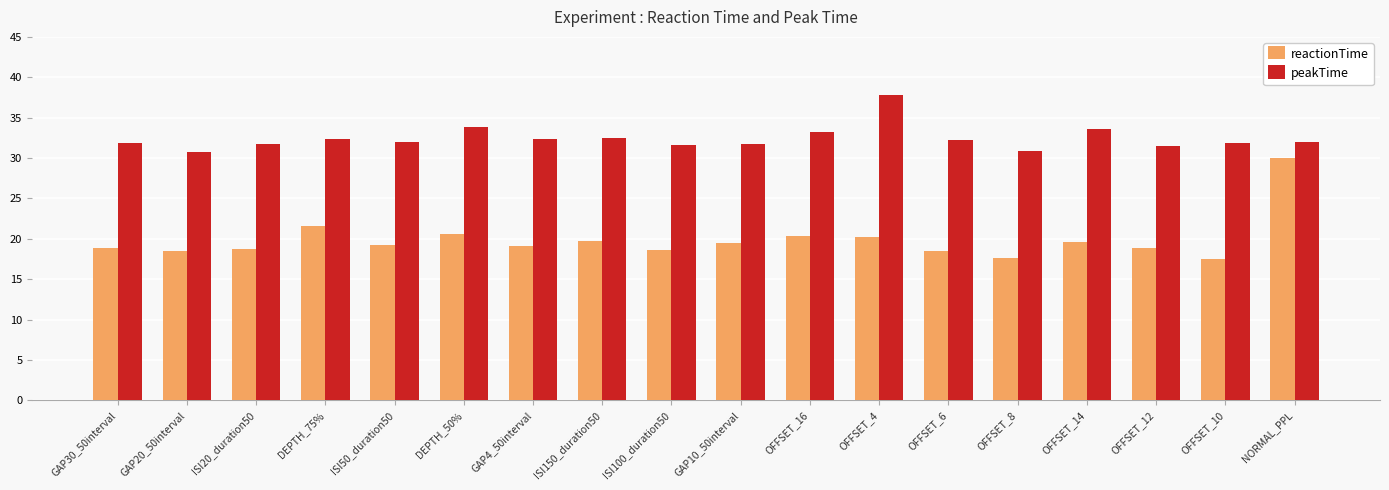

What is the label of the 10th bar from the left?

GAP10_50interval